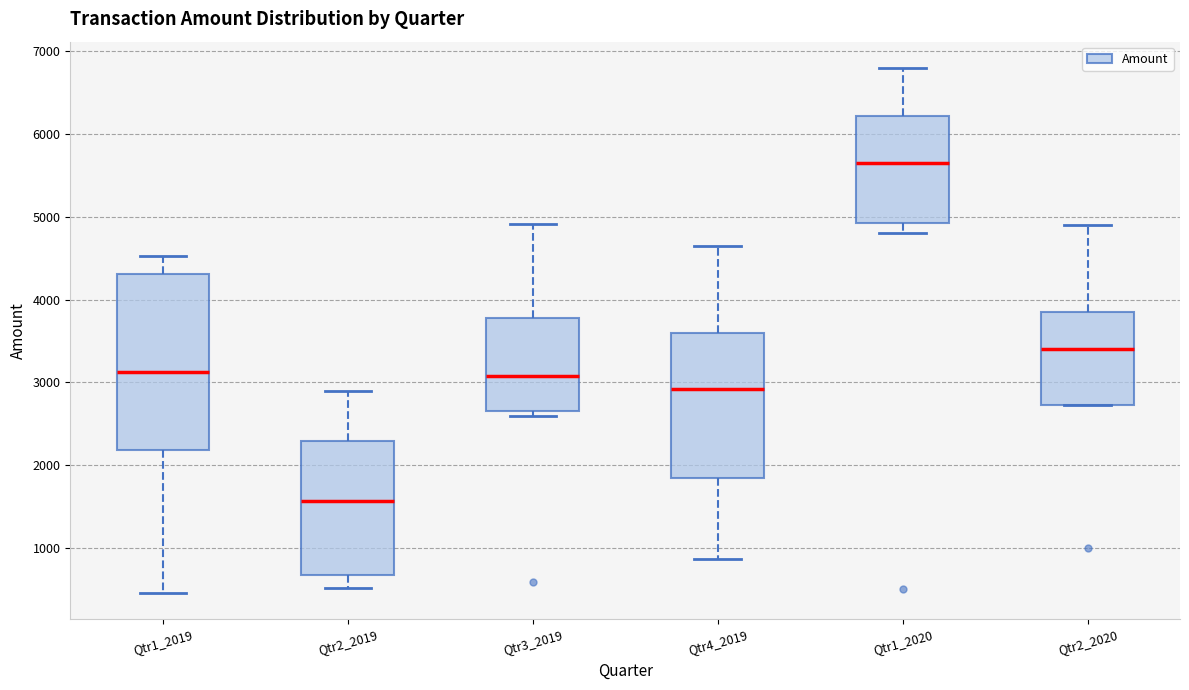

Reading left to right, read every box against the y-axis: the position of its median line, the range the box covers, and the ends of its whiskers. The values are not printed on the chart, so give them approximately, as read against the axis.

Qtr1_2019: median 3100, box 2200 to 4300, whiskers 500 to 4500
Qtr2_2019: median 1600, box 700 to 2300, whiskers 500 to 2900
Qtr3_2019: median 3100, box 2700 to 3800, whiskers 2600 to 4900
Qtr4_2019: median 2900, box 1800 to 3600, whiskers 900 to 4600
Qtr1_2020: median 5700, box 4900 to 6200, whiskers 4800 to 6800
Qtr2_2020: median 3400, box 2700 to 3900, whiskers 2700 to 4900